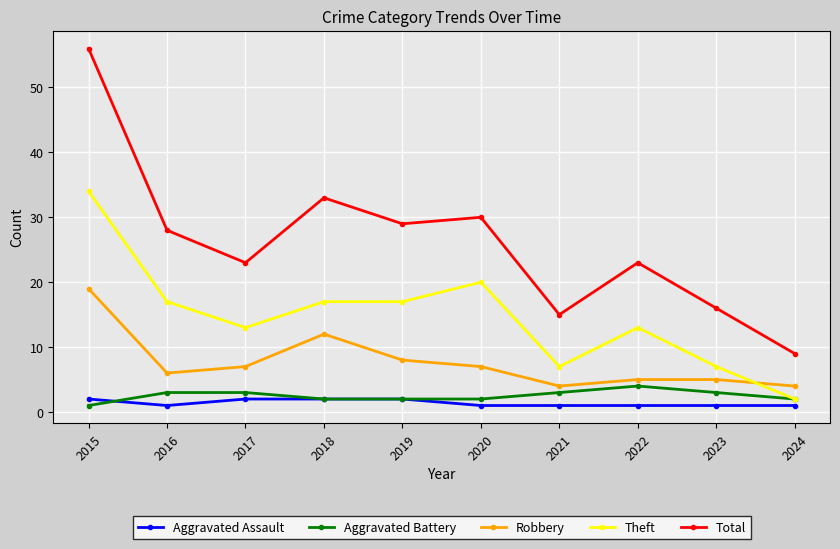

What is the approximate value of Aggravated Assault at 2020?

1